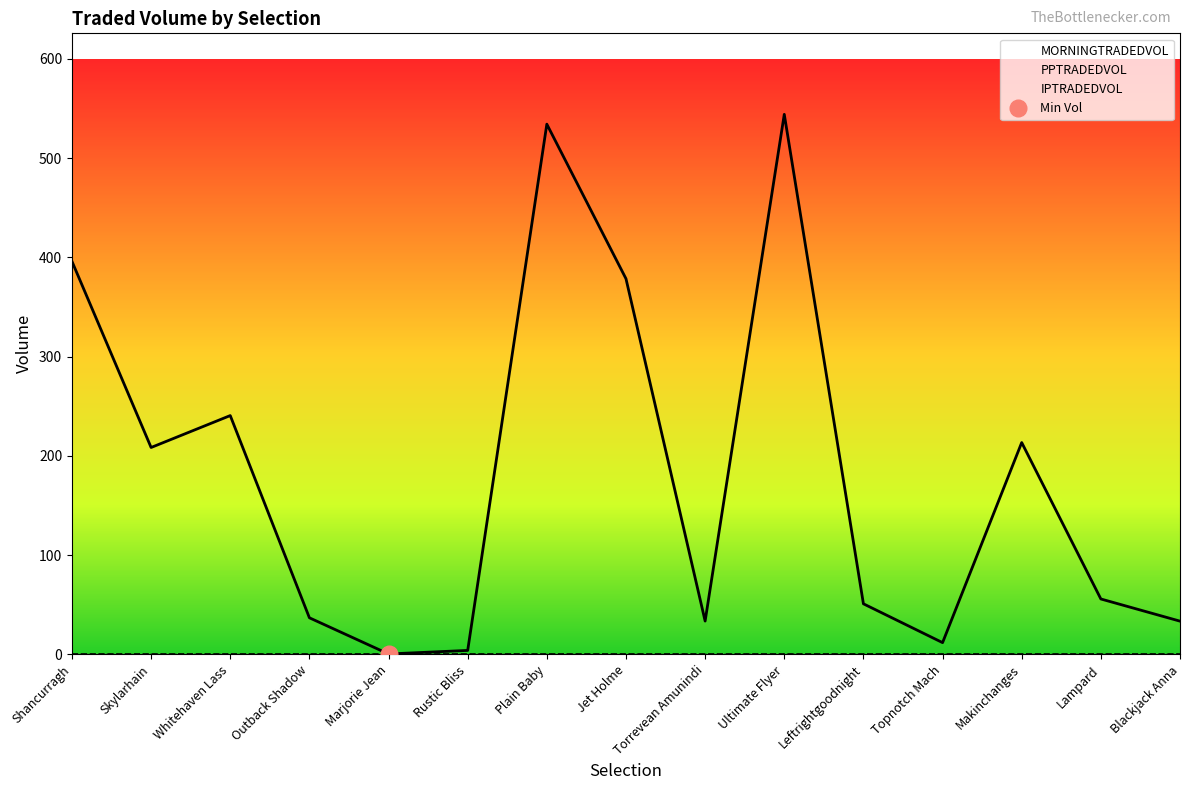

Which series has the largest total across all categories?

MORNINGTRADEDVOL